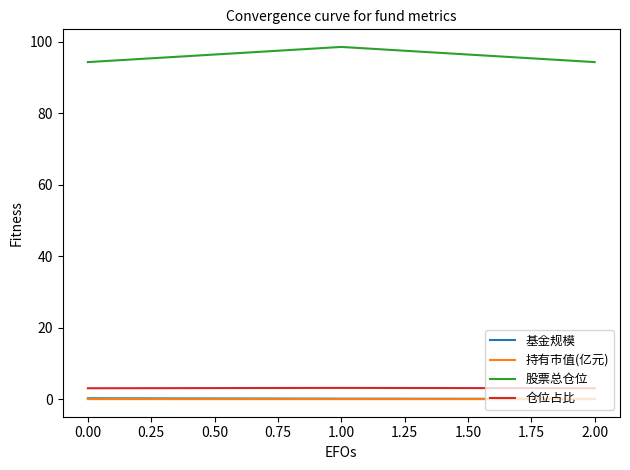

Which series has the largest range (max minus min)?

股票总仓位